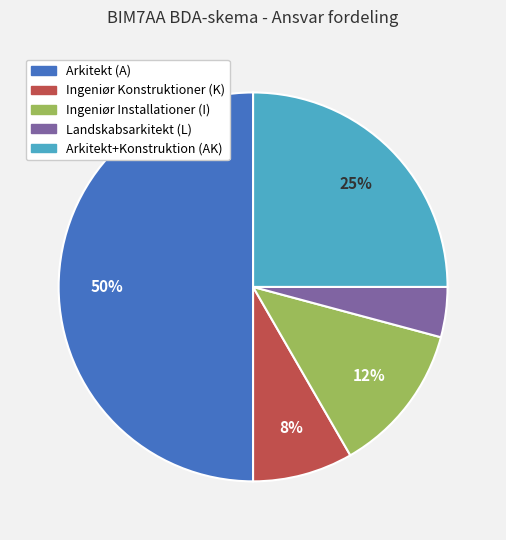

To the nearest percent, what is the average slice percentage?

20%